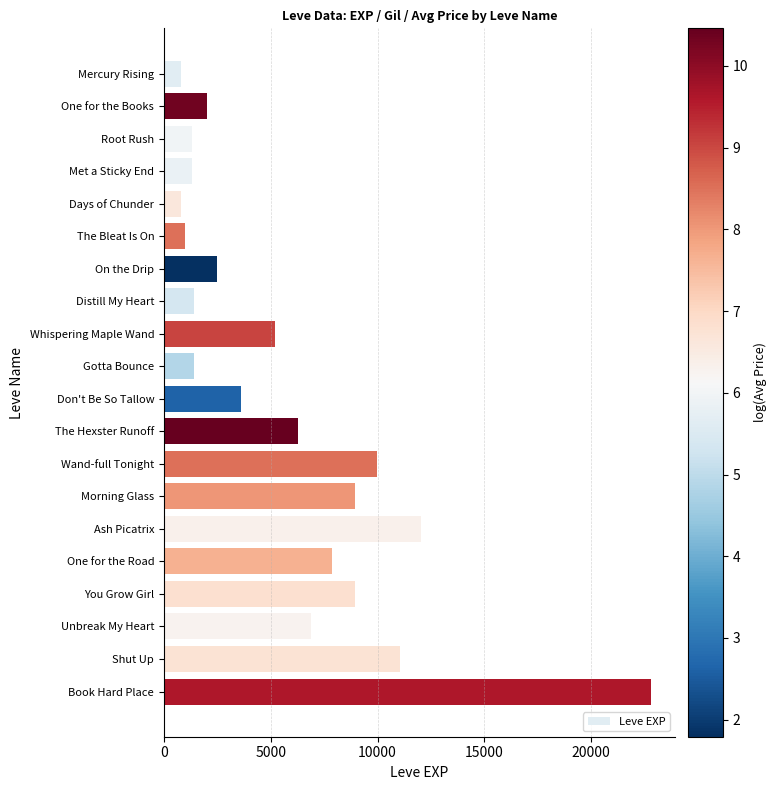

Count the number of data series in this chart.

1